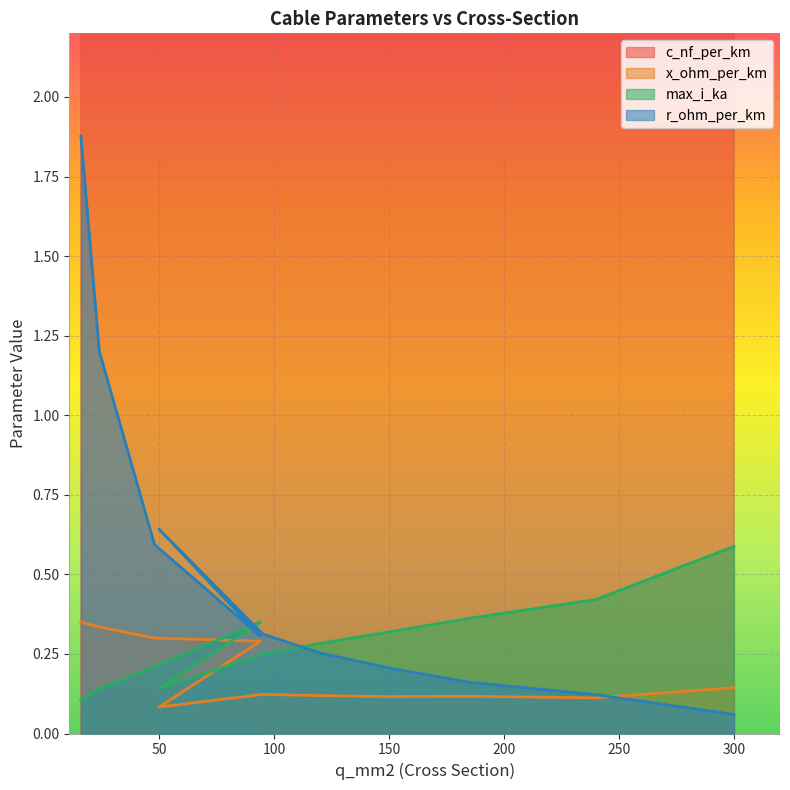

Reading right to left, list all the values displayed in this chart.

c_nf_per_km: 300.0	240.0	185.0	150.0	120.0	95.0	50.0	13.2	12.2	11.2	11.0
x_ohm_per_km: 0.1	0.1	0.1	0.1	0.1	0.1	0.1	0.3	0.3	0.3	0.3
max_i_ka: 0.6	0.4	0.4	0.3	0.3	0.2	0.1	0.3	0.2	0.1	0.1
r_ohm_per_km: 0.1	0.1	0.2	0.2	0.3	0.3	0.6	0.3	0.6	1.2	1.9